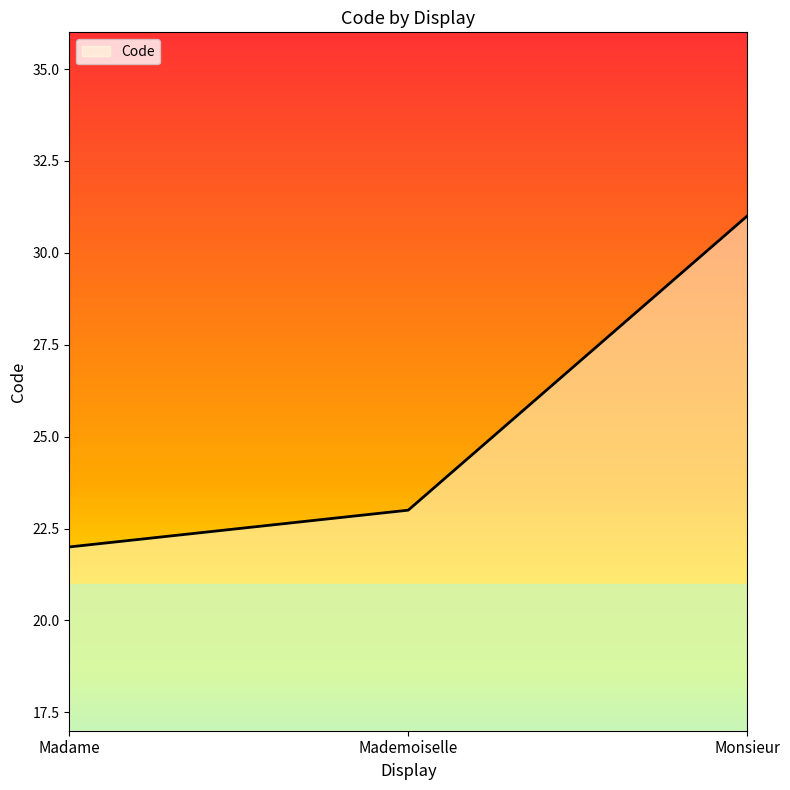

How many lines are shown in the chart?

1